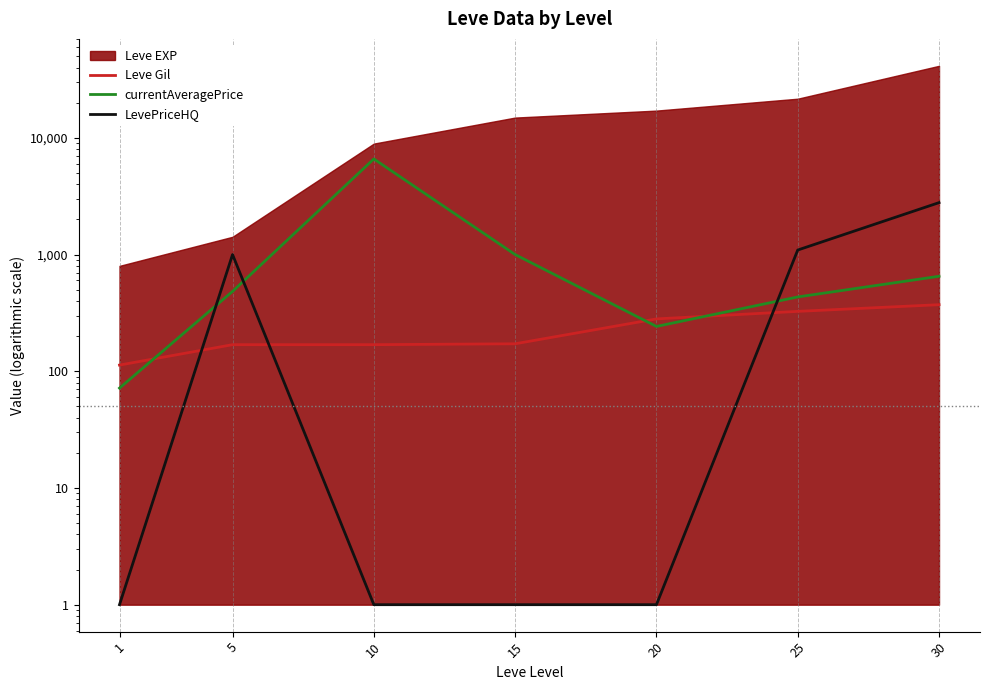

Between 10 and 25, which is larger?

25